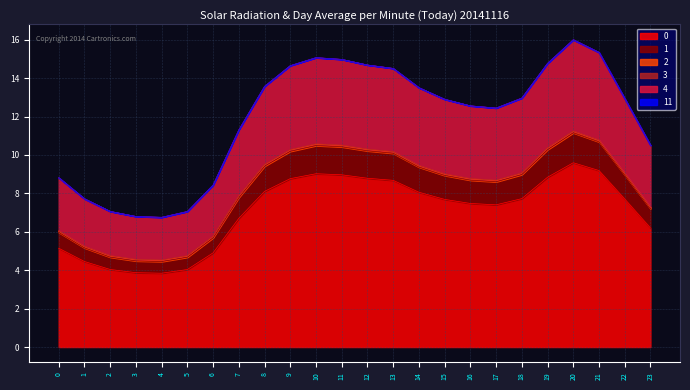

What is the value of the 1 point at the 9th from the left?

9.4